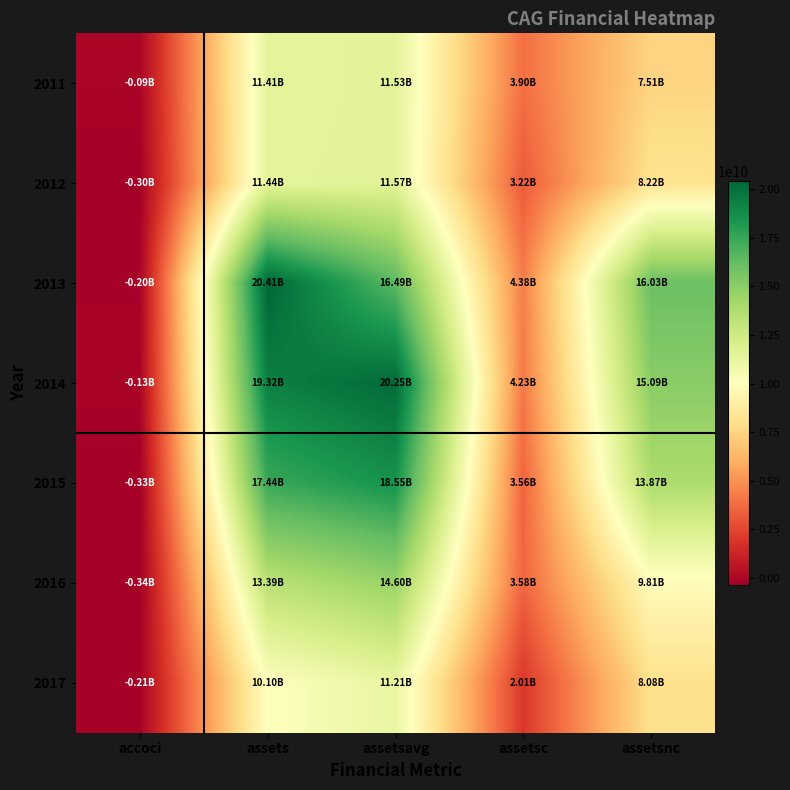

Between assetsavg and assets, which is larger?

assetsavg